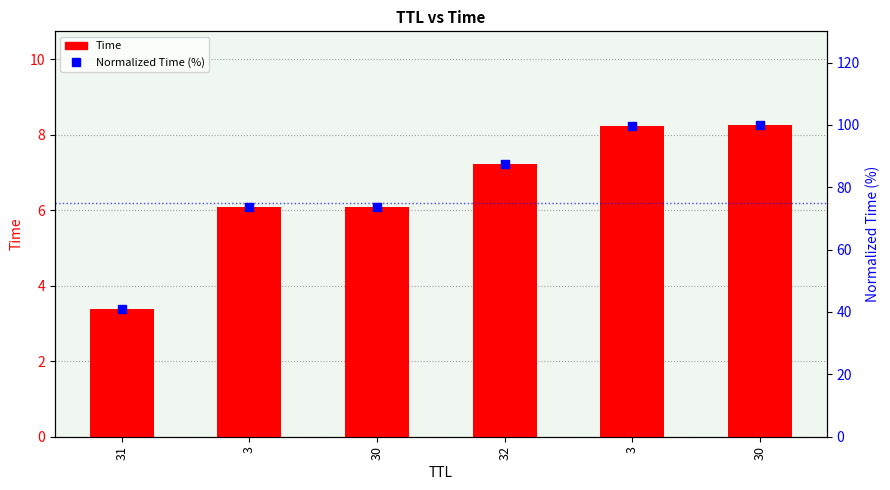

What is the total value across all series at 30?

79.9